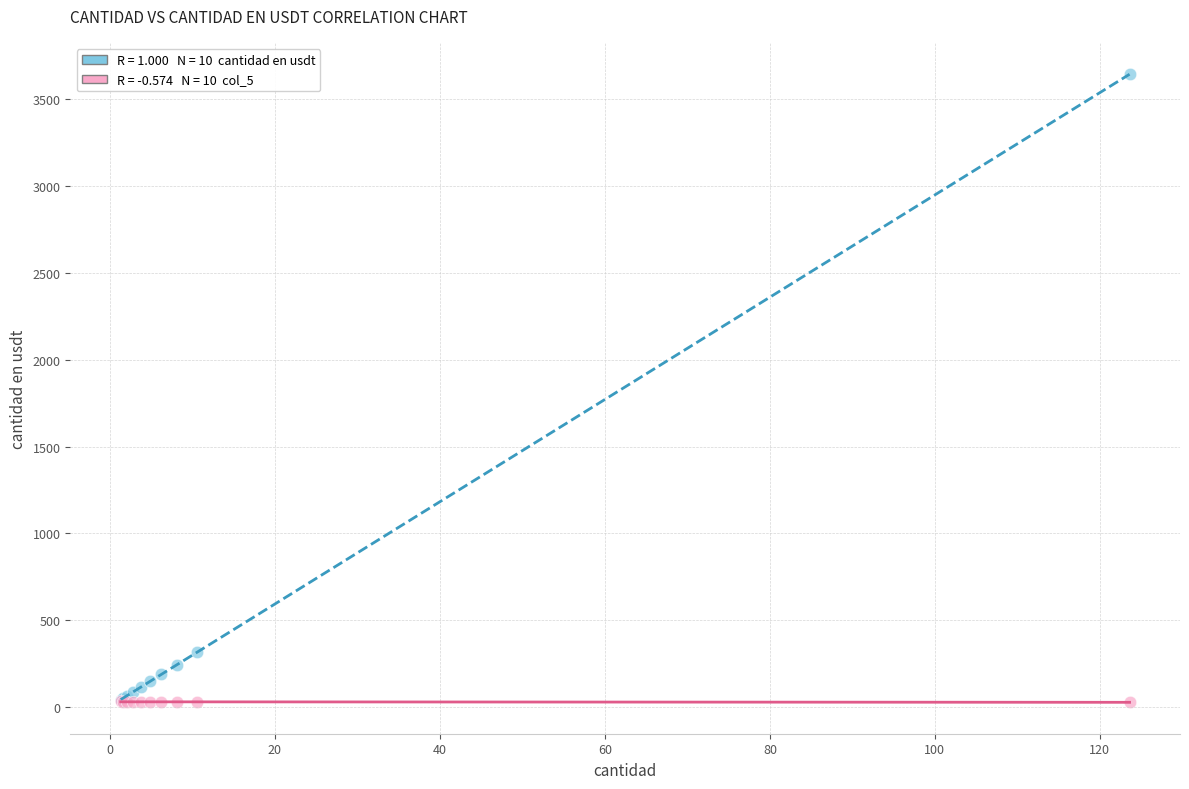

Across all series, what Y value is closest to 1836?

315.7